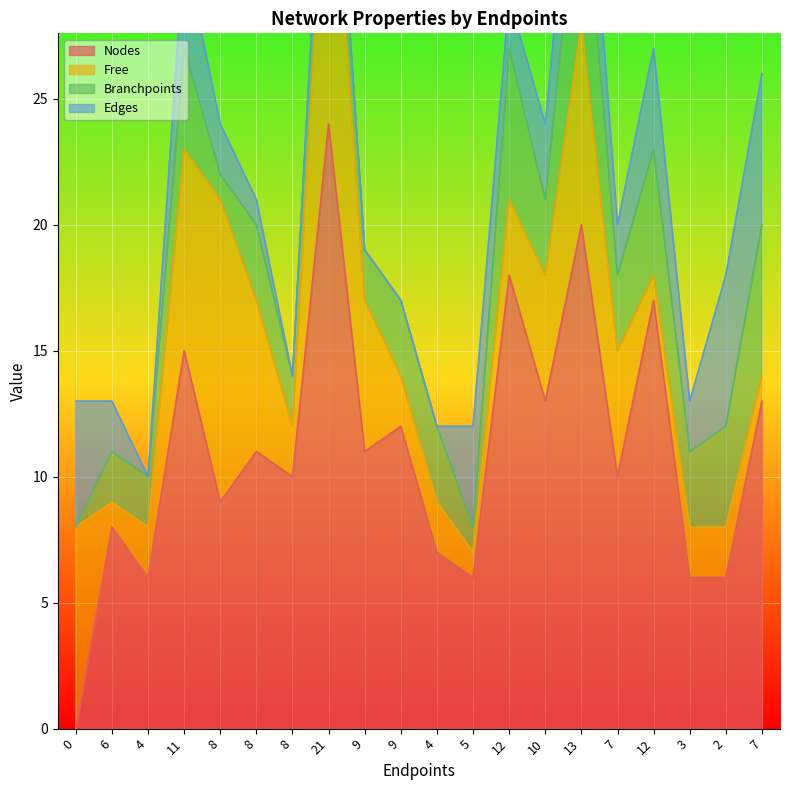

The Free series shows 5 at 7. True or false?

True